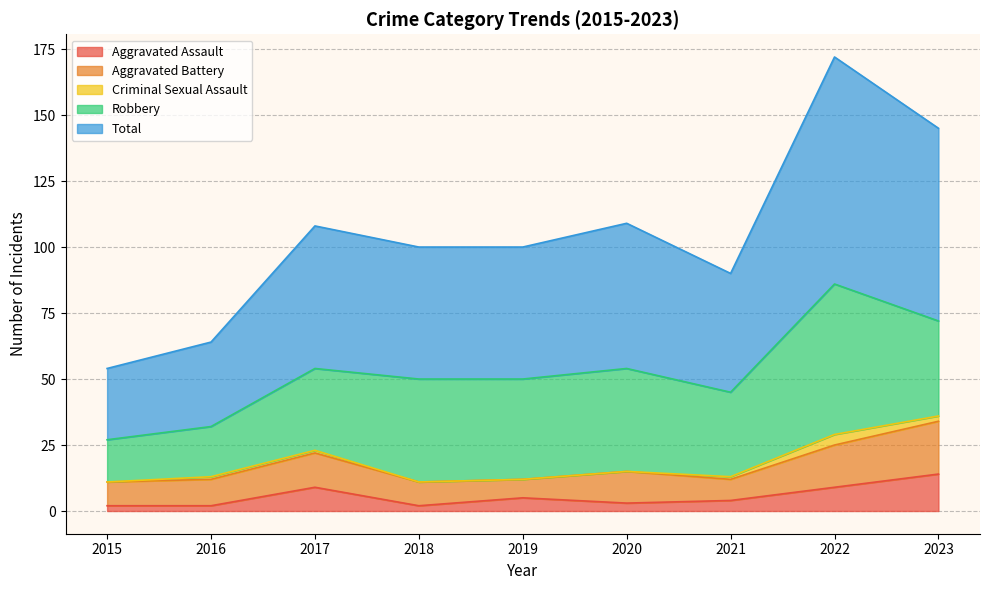

Reading left to right, extract all data points from this chart.

Aggravated Assault: 2015=2	2016=2	2017=9	2018=2	2019=5	2020=3	2021=4	2022=9	2023=14
Aggravated Battery: 2015=9	2016=10	2017=13	2018=9	2019=7	2020=12	2021=8	2022=16	2023=20
Criminal Sexual Assault: 2015=0	2016=1	2017=1	2018=0	2019=0	2020=0	2021=1	2022=4	2023=2
Robbery: 2015=16	2016=19	2017=31	2018=39	2019=38	2020=39	2021=32	2022=57	2023=36
Total: 2015=27	2016=32	2017=54	2018=50	2019=50	2020=55	2021=45	2022=86	2023=73